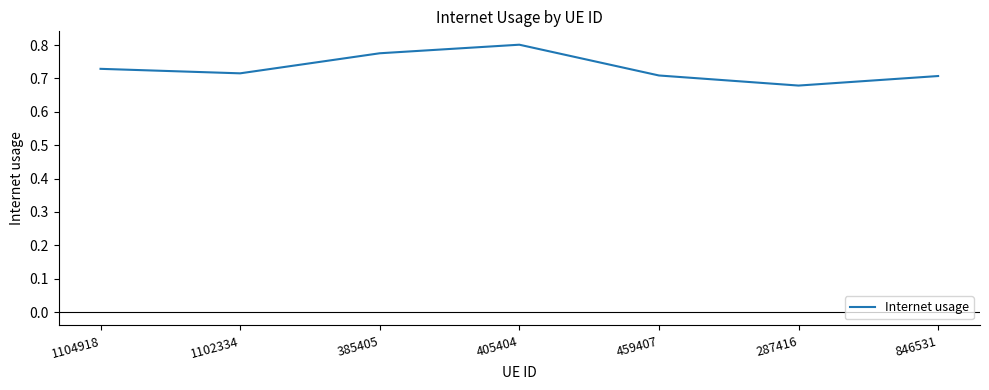

What position from the right is 385405?

5